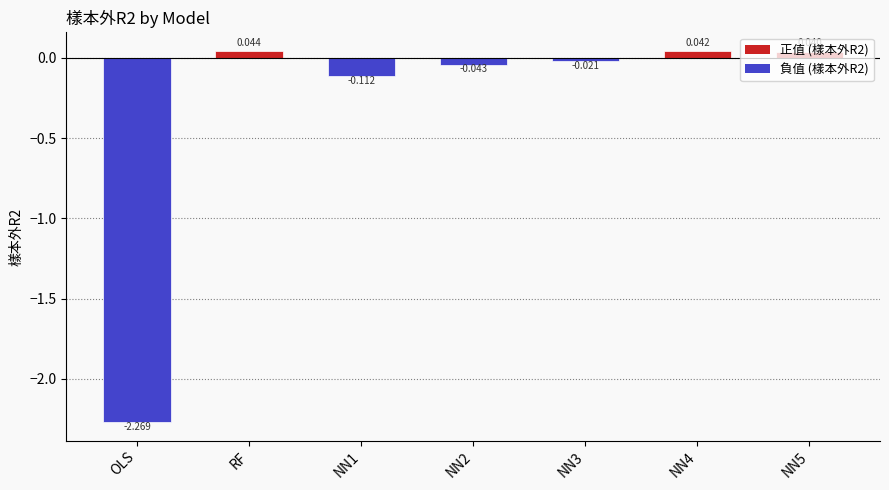

What is the difference between the second highest and minimum values?

2.3